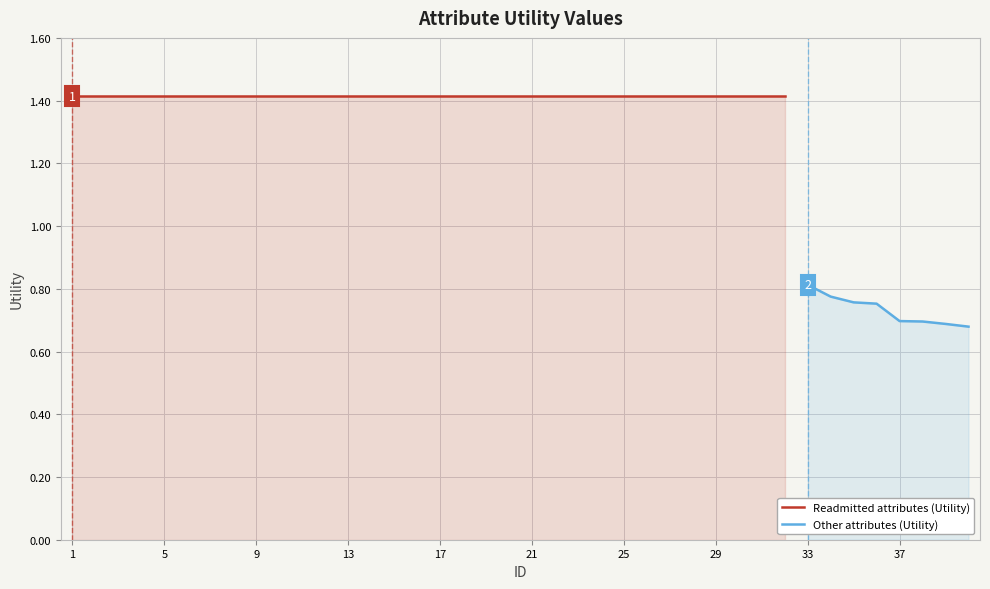

The chart shows a value of 0.3 at 39. True or false?

False